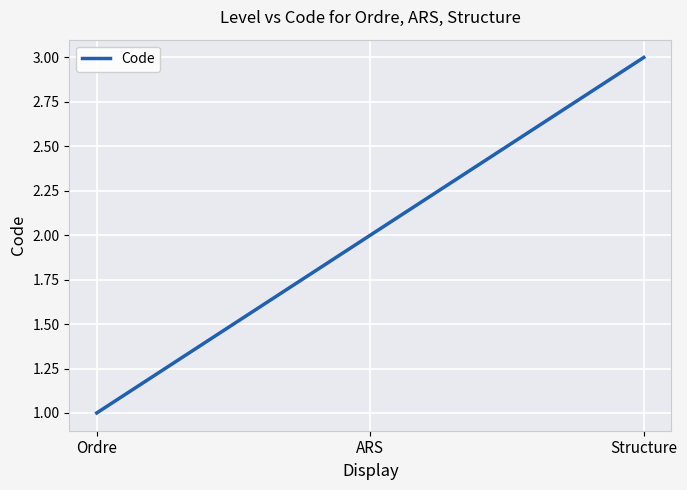

Reading left to right, what are all the values shown in this chart?

1	2	3